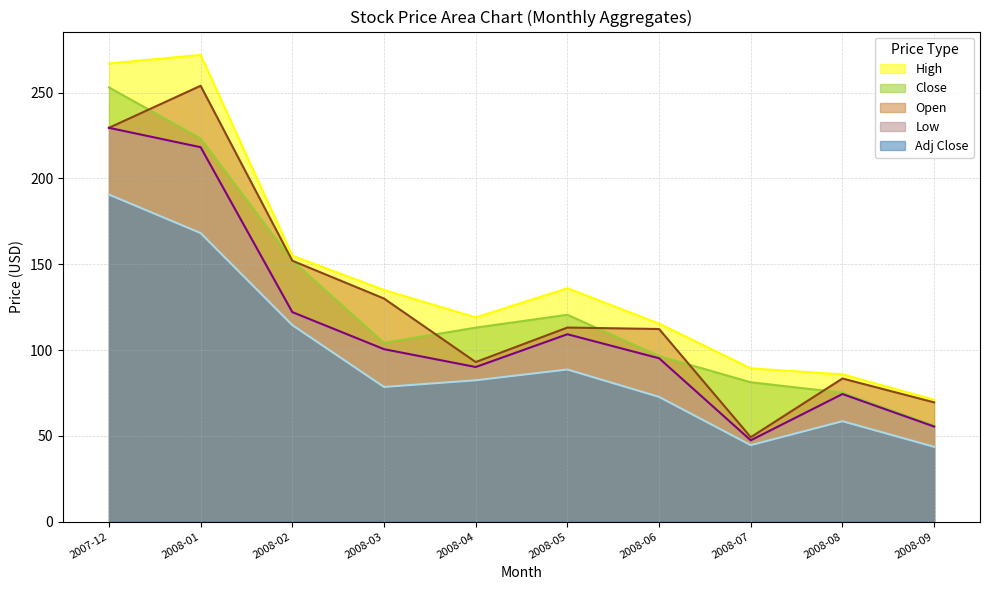

Between 2008-07 and 2008-02, which is larger?

2008-02